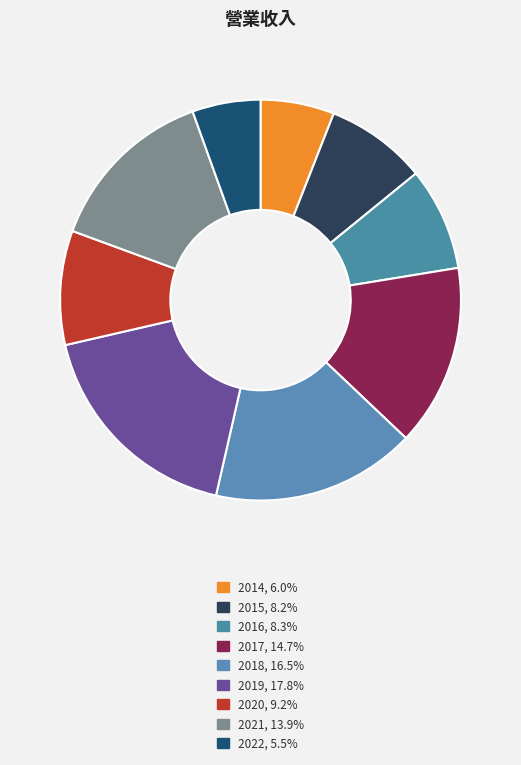

What is the total percentage of 2017 and 2021?

28.6%